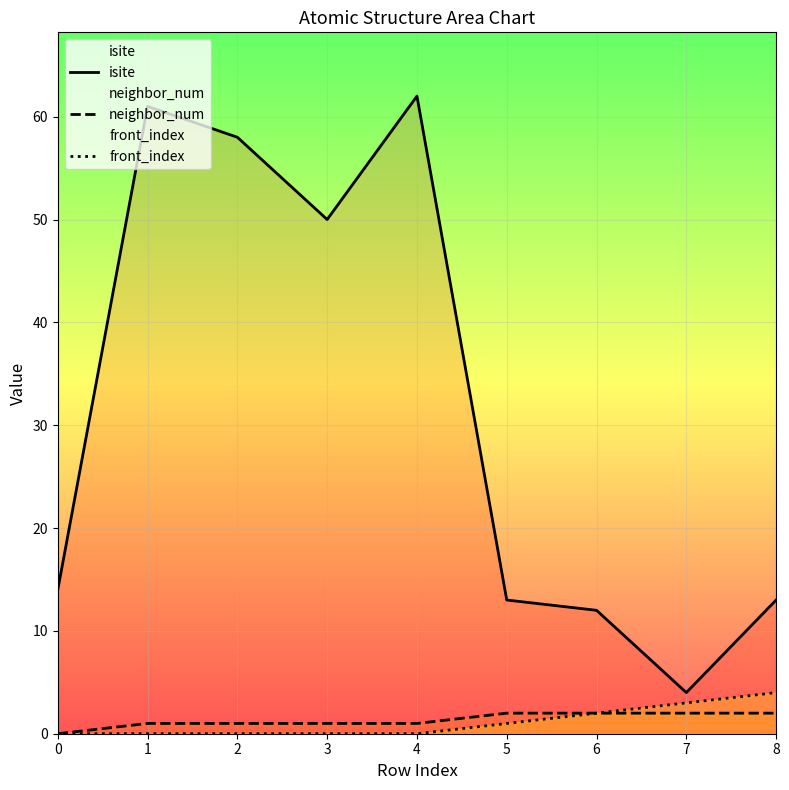

What is the value of the isite point at the 8th from the left?

4